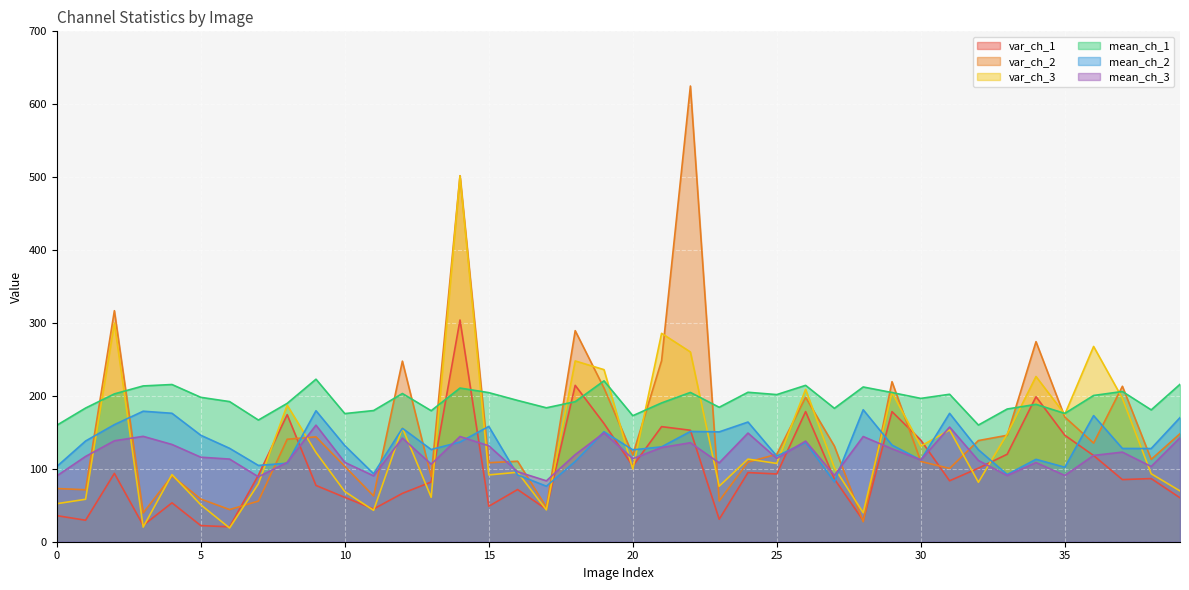

Rank the series by their maximum value, from lowest to highest.

mean_ch_3, mean_ch_2, mean_ch_1, var_ch_1, var_ch_3, var_ch_2